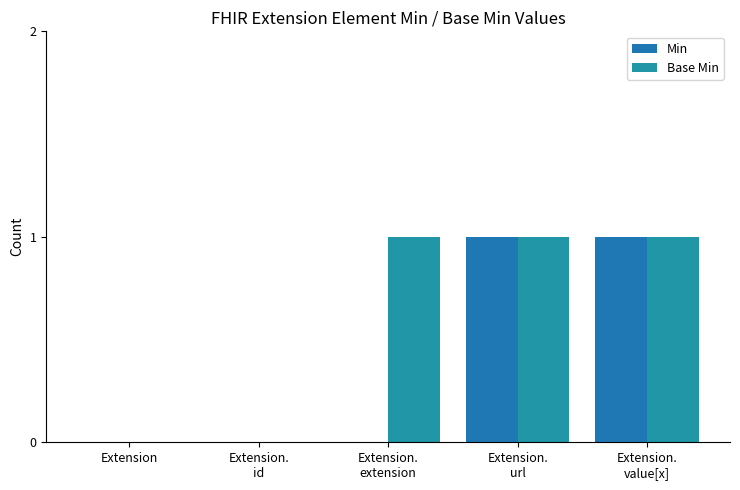

Is the value of Base Min at Extension.
extension greater than the value of Min at Extension?

Yes